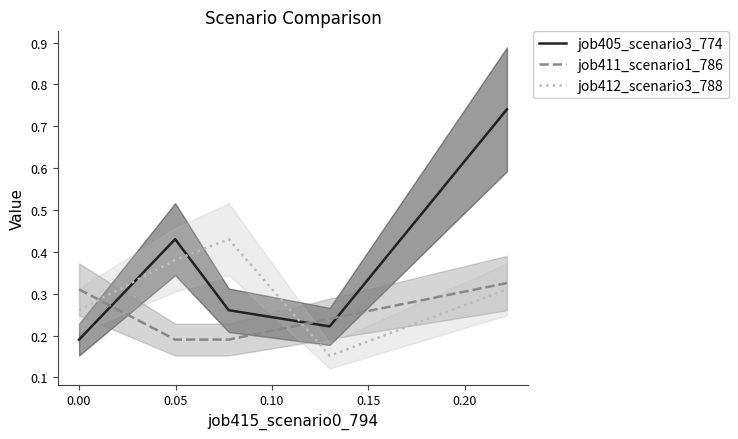

After their last crossing, which series has the higher values: job412_scenario3_788 or job405_scenario3_774?

job405_scenario3_774